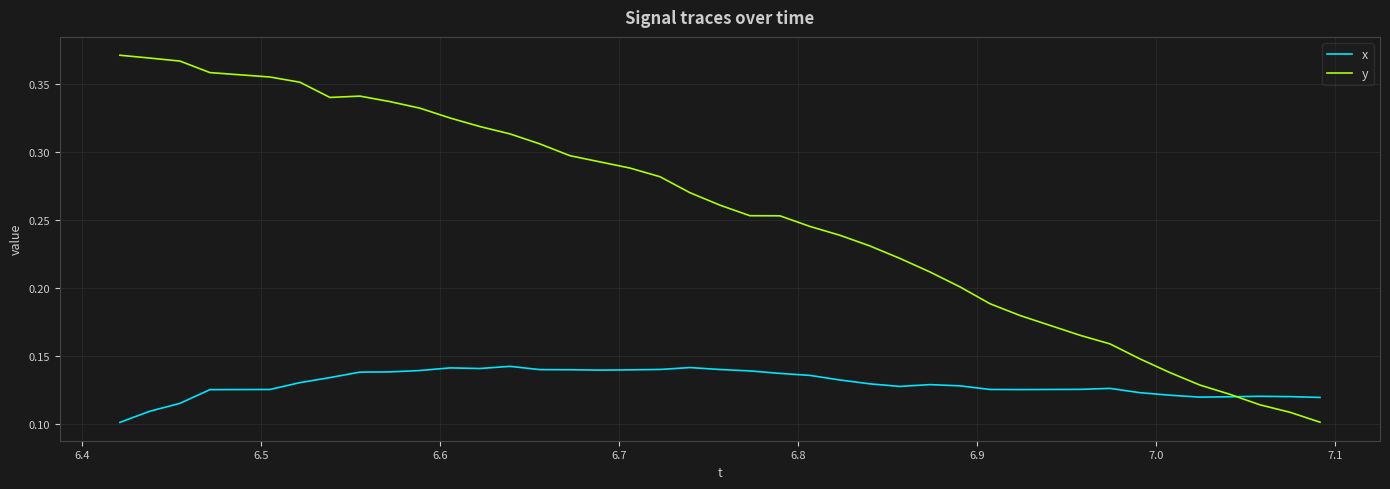

Which series has the largest total across all categories?

y